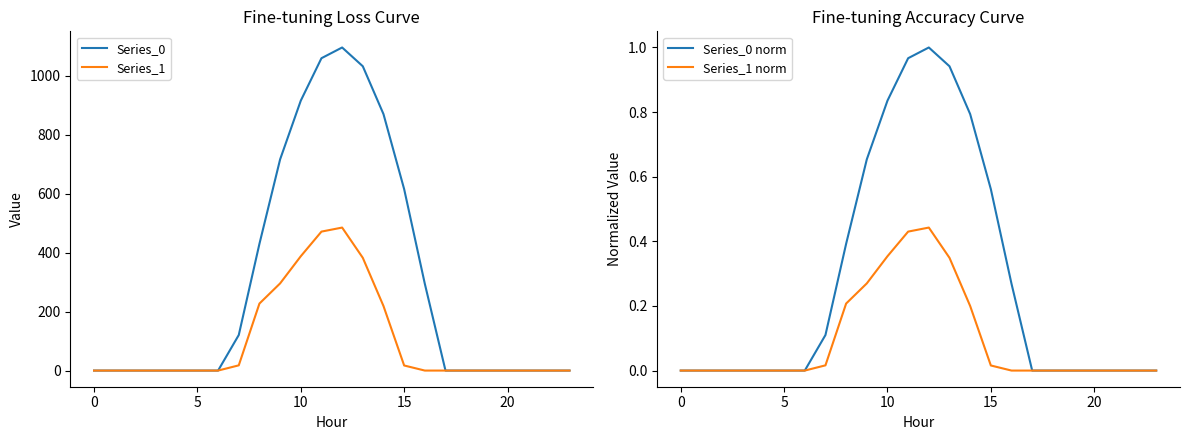

How many values in the Series_0 norm series exceed 0?

10